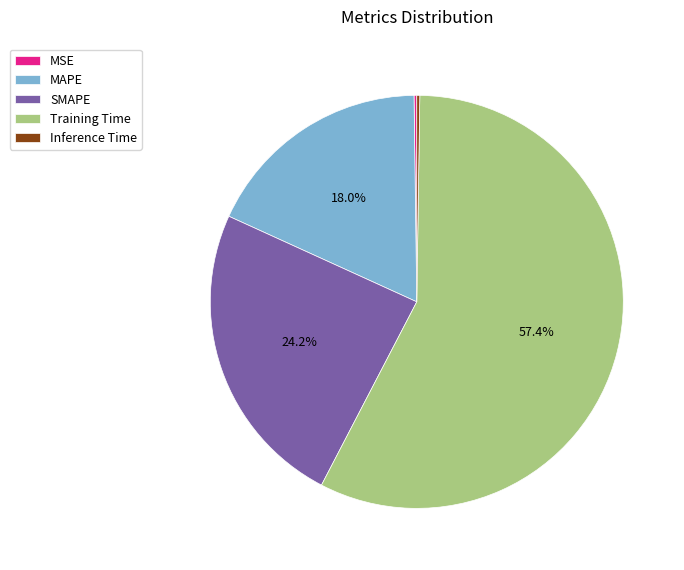

What is the largest slice in the pie chart?

Training Time